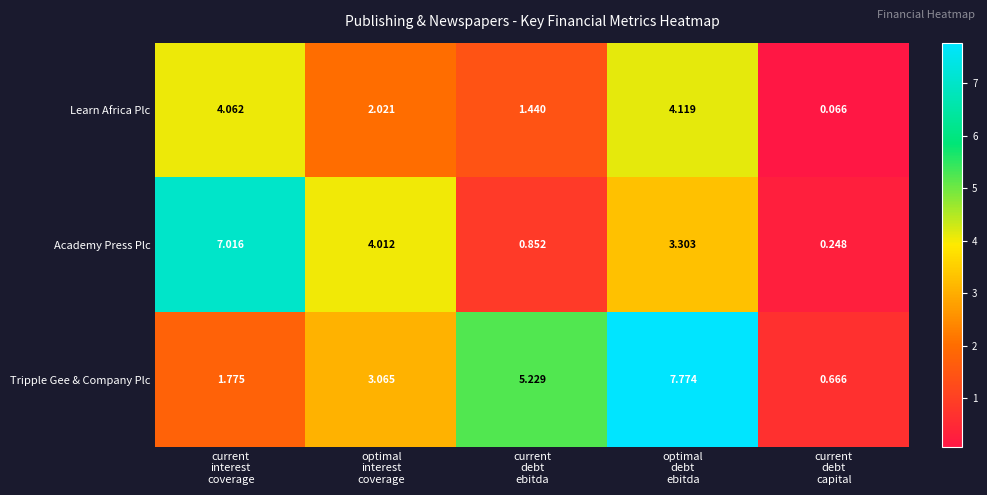

How many values in the Academy Press Plc series are below 3?

2